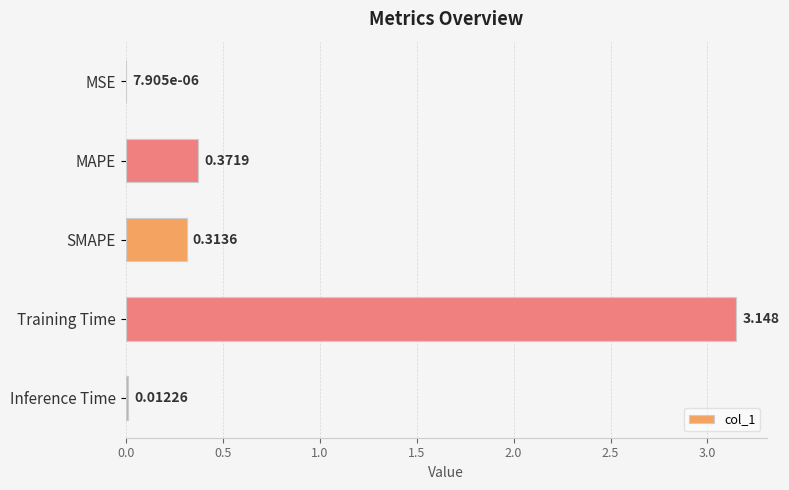

Which label corresponds to the largest value in the chart?

Training Time